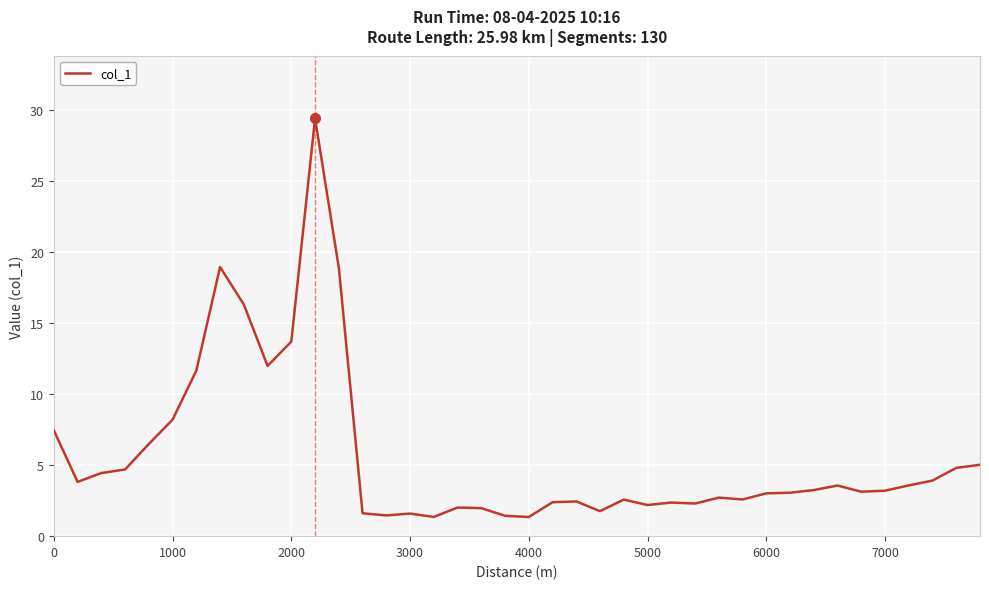

Does the chart display data point markers on the line(s)?

No